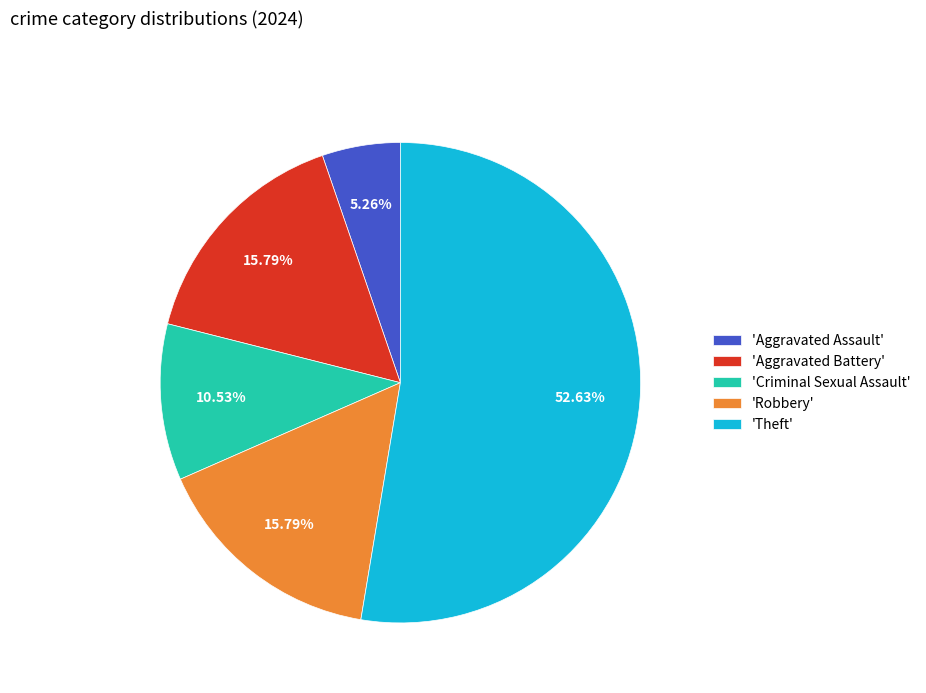

Is the sum of 'Theft' and 'Aggravated Assault' greater than half?

Yes